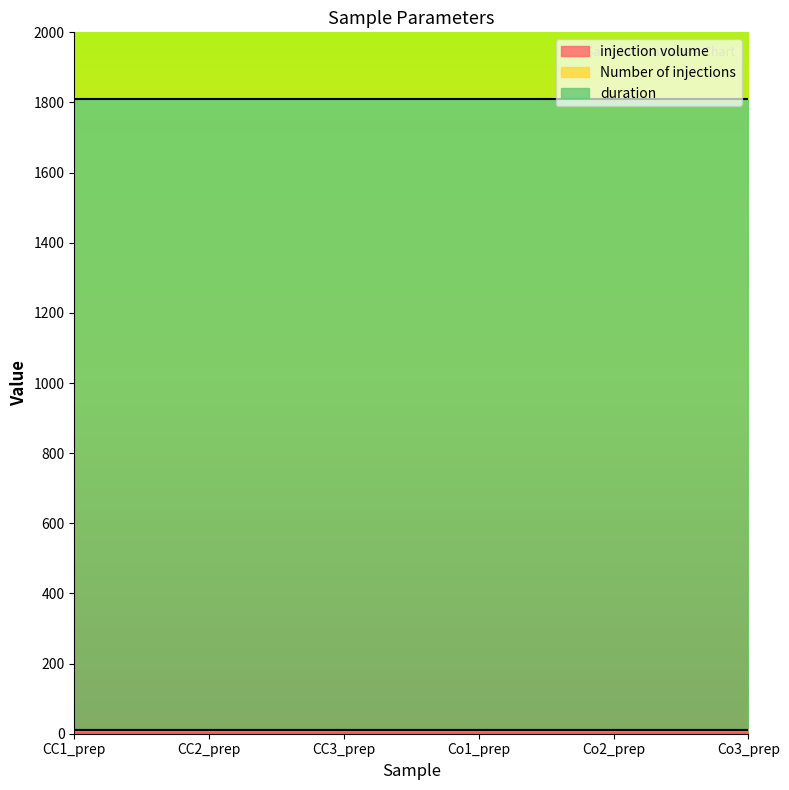

What is the greatest value displayed?

1800